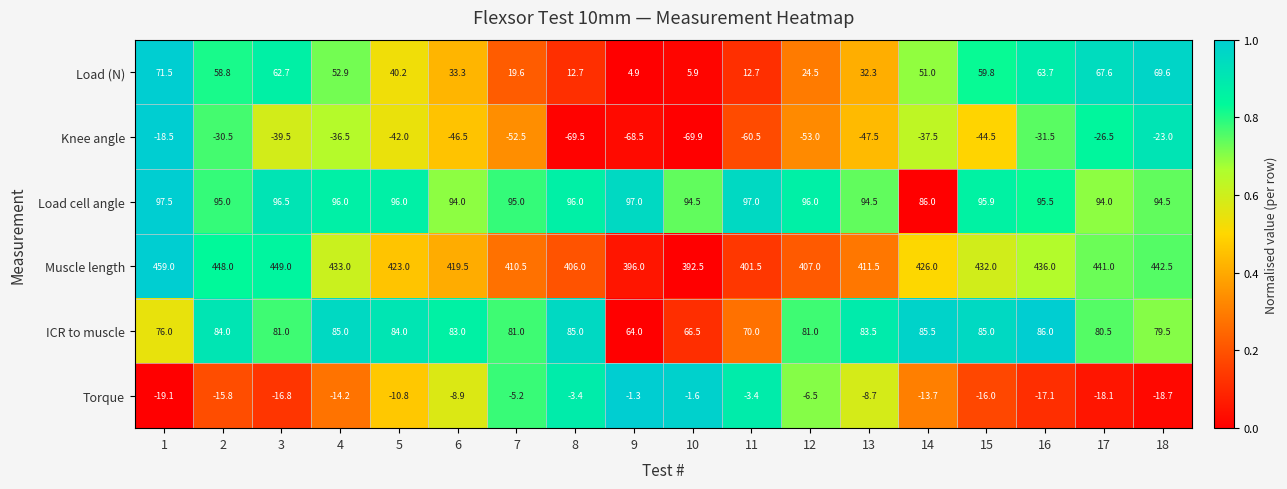

At which label does Torque first exceed -10?

6